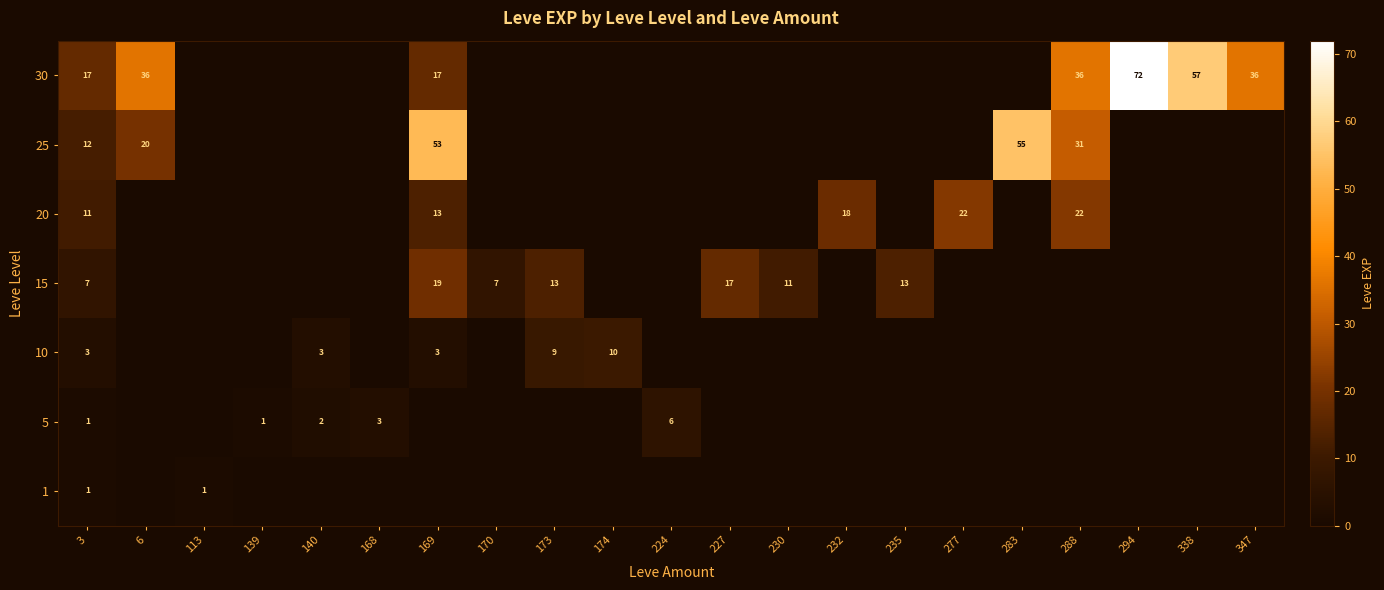

The 15 series shows 7 at 235. True or false?

False